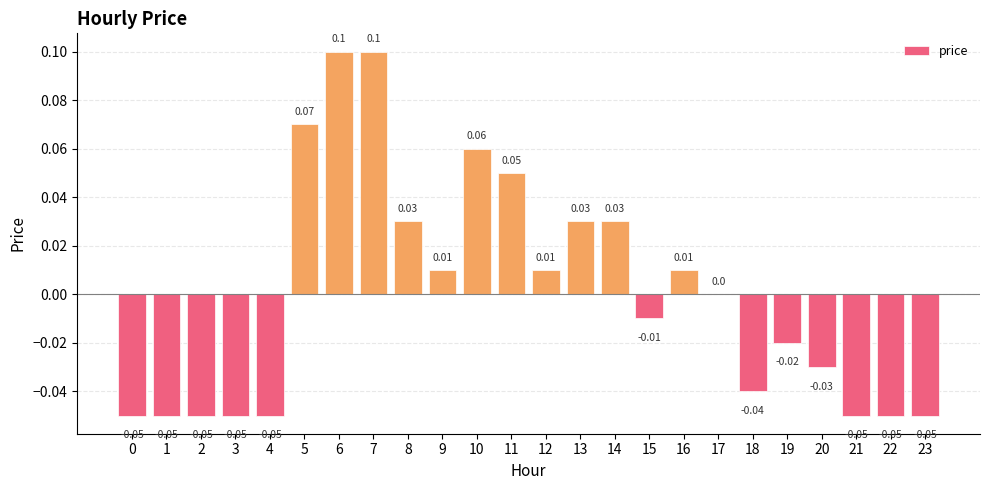

The chart shows a value of -0.1 at 18. True or false?

False